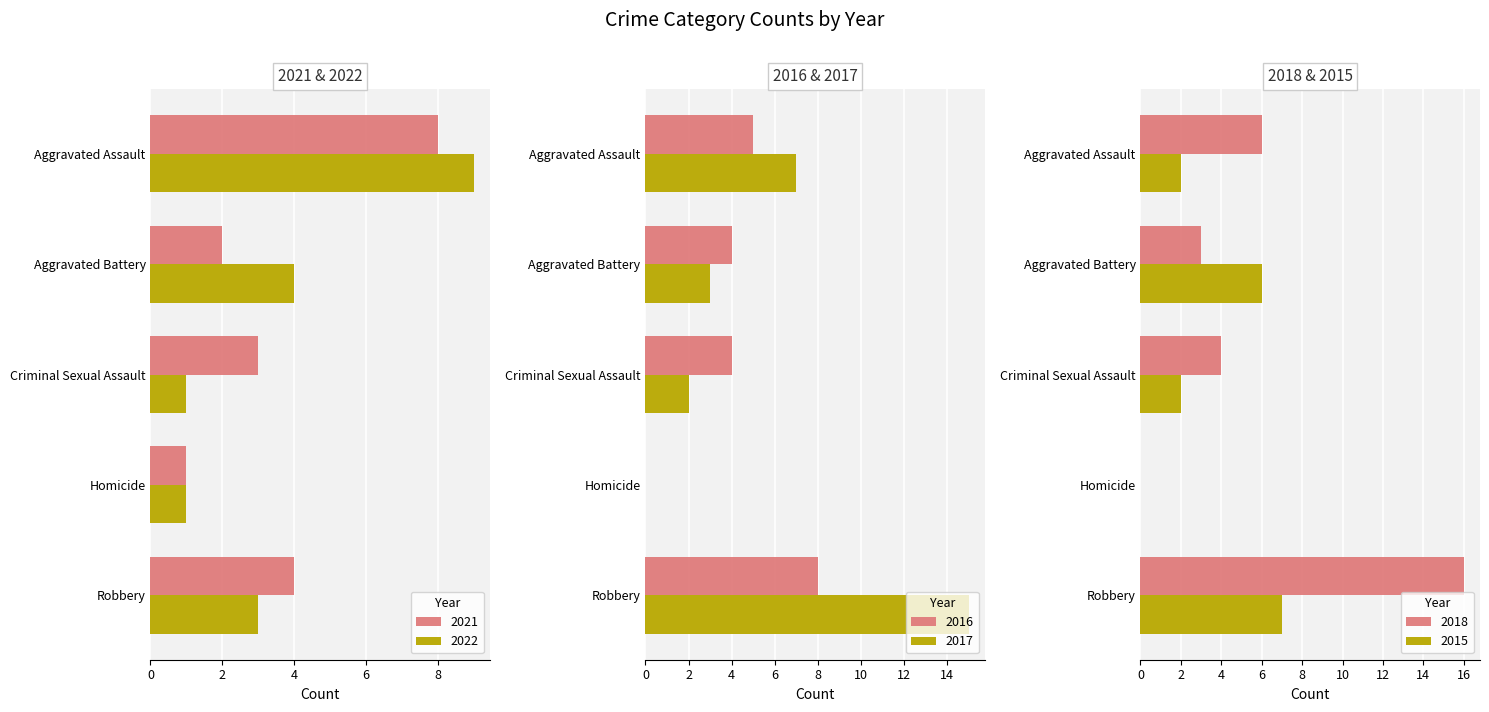

How many groups of bars are there?

5